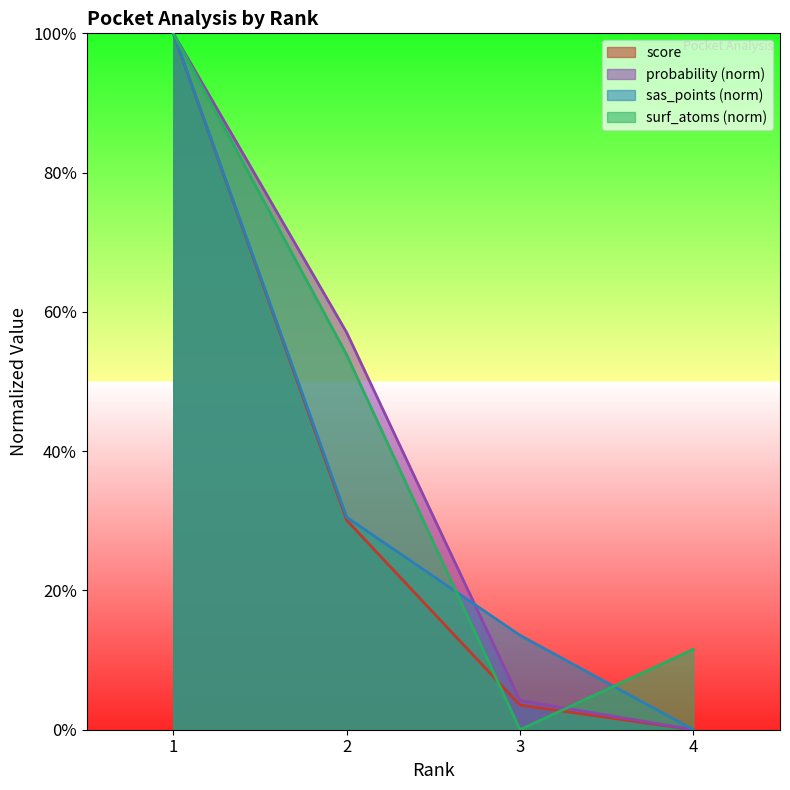

True or false: probability and score intersect in this chart.

False